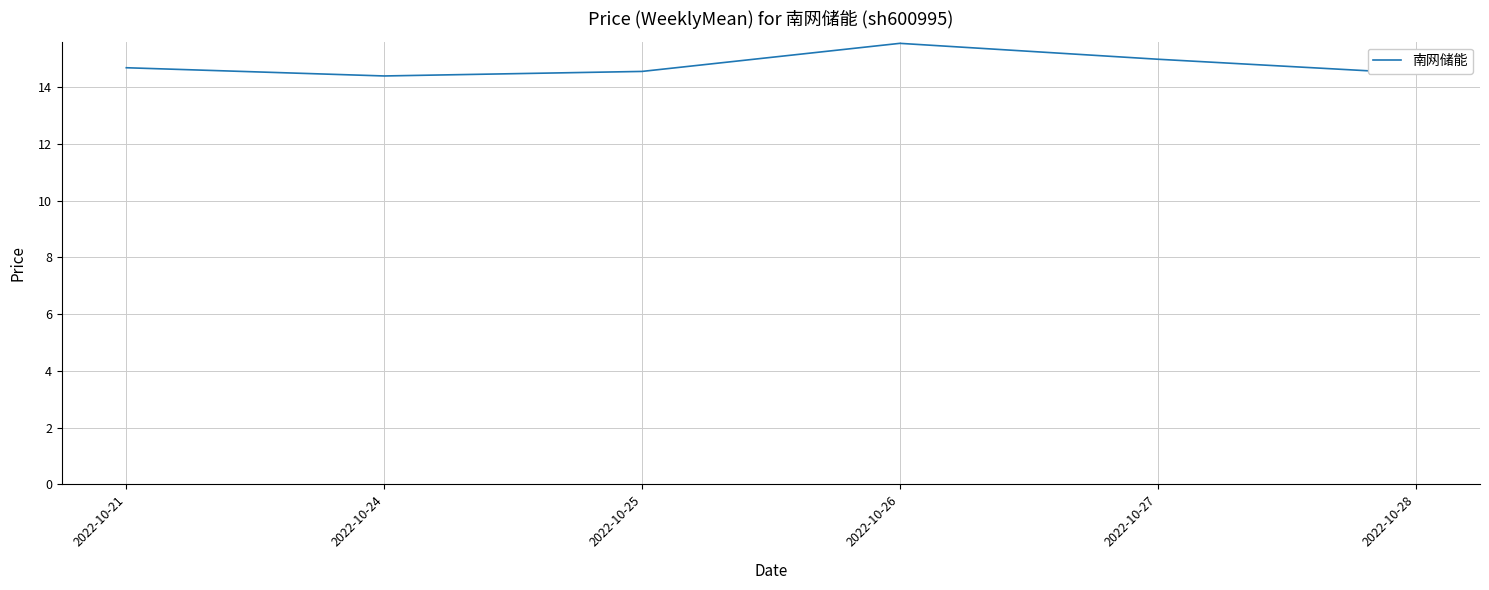

Which has a higher value, 2022-10-25 or 2022-10-26?

2022-10-26